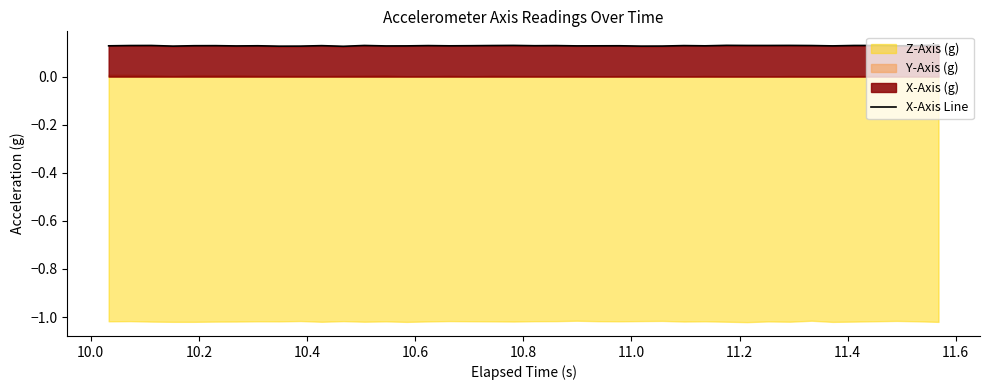

What is the label of the 10th point from the left?

11.6